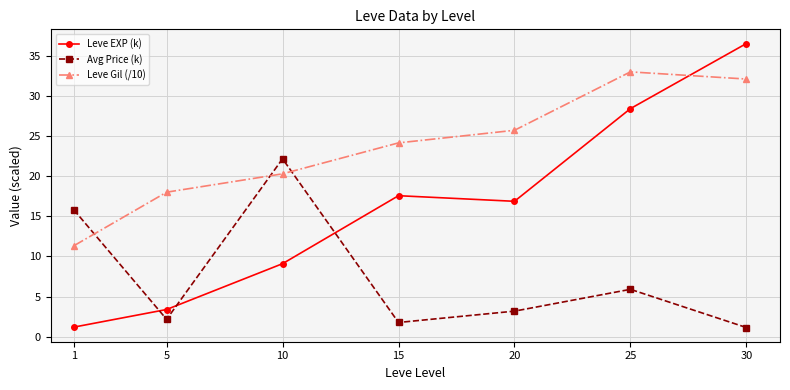

True or false: Leve Gil (/10) and Leve EXP (k) intersect in this chart.

True